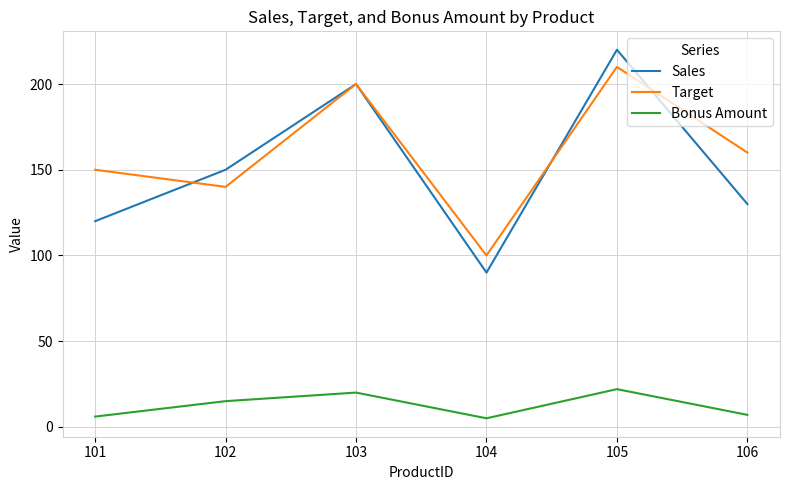

What is the sum of the Target values at 104 and 103?

300